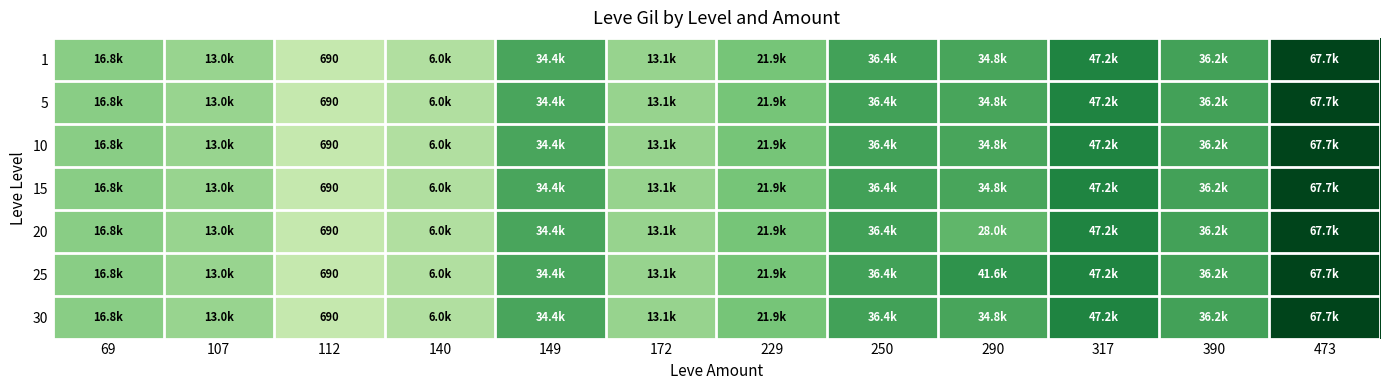

Which series has the widest spread of values?

1